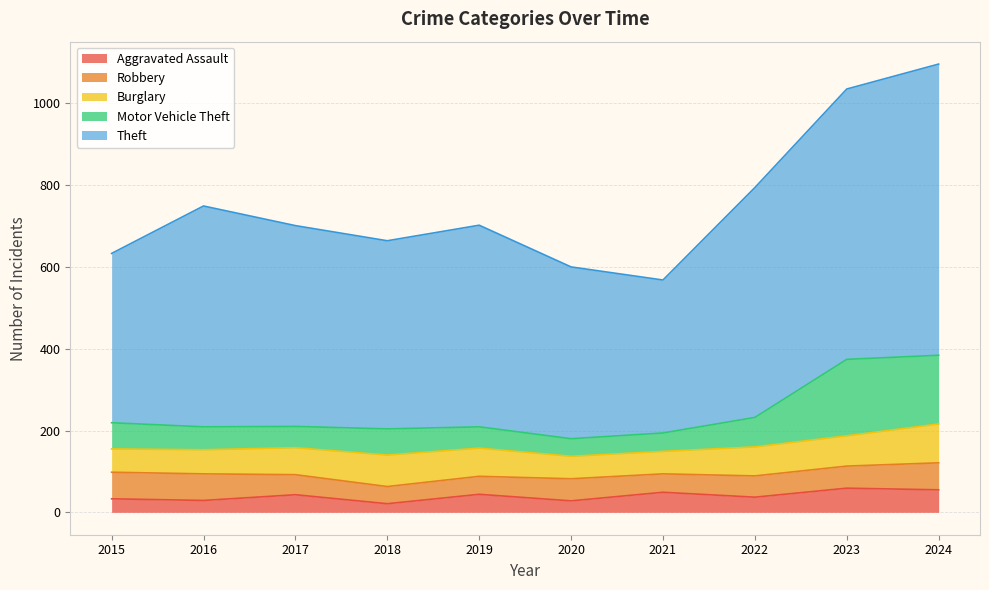

What is the highest value of the Aggravated Assault series?

59